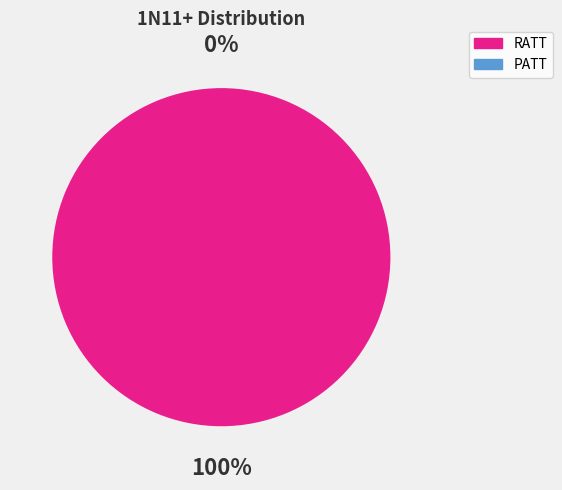

Is it true that PATT is 9% of the pie?

False